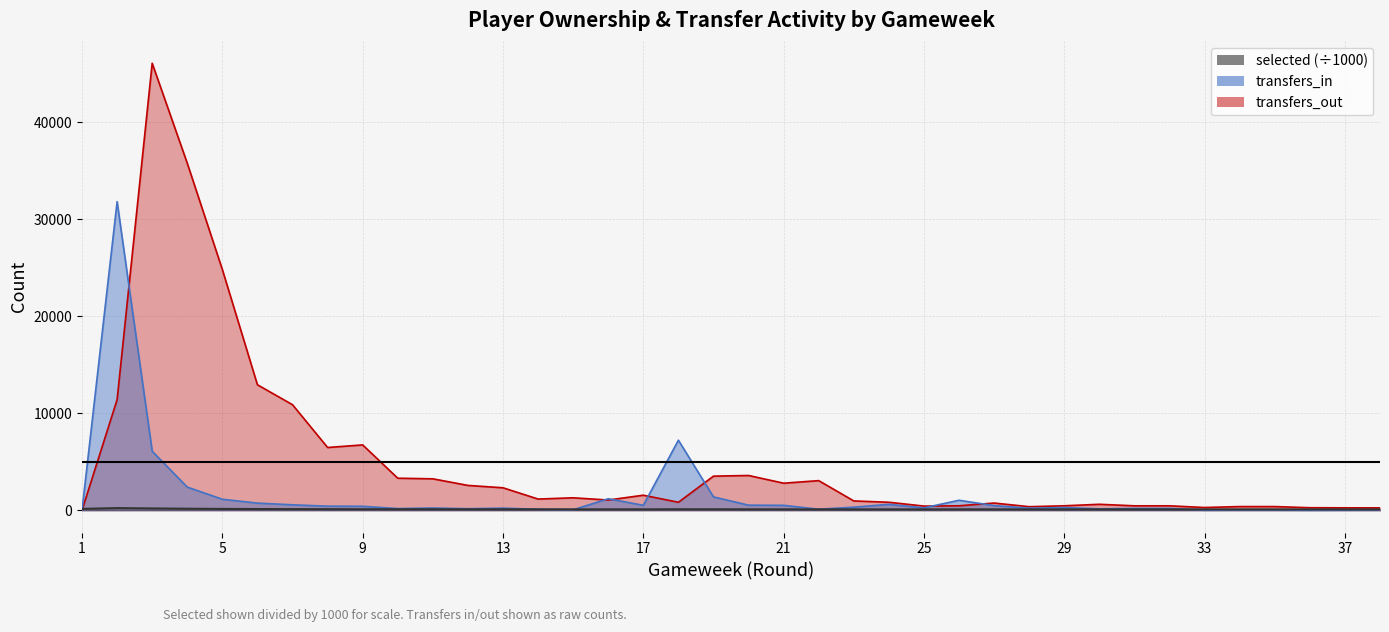

List the series in order of their overall mean, lowest first.

selected, transfers_in, transfers_out